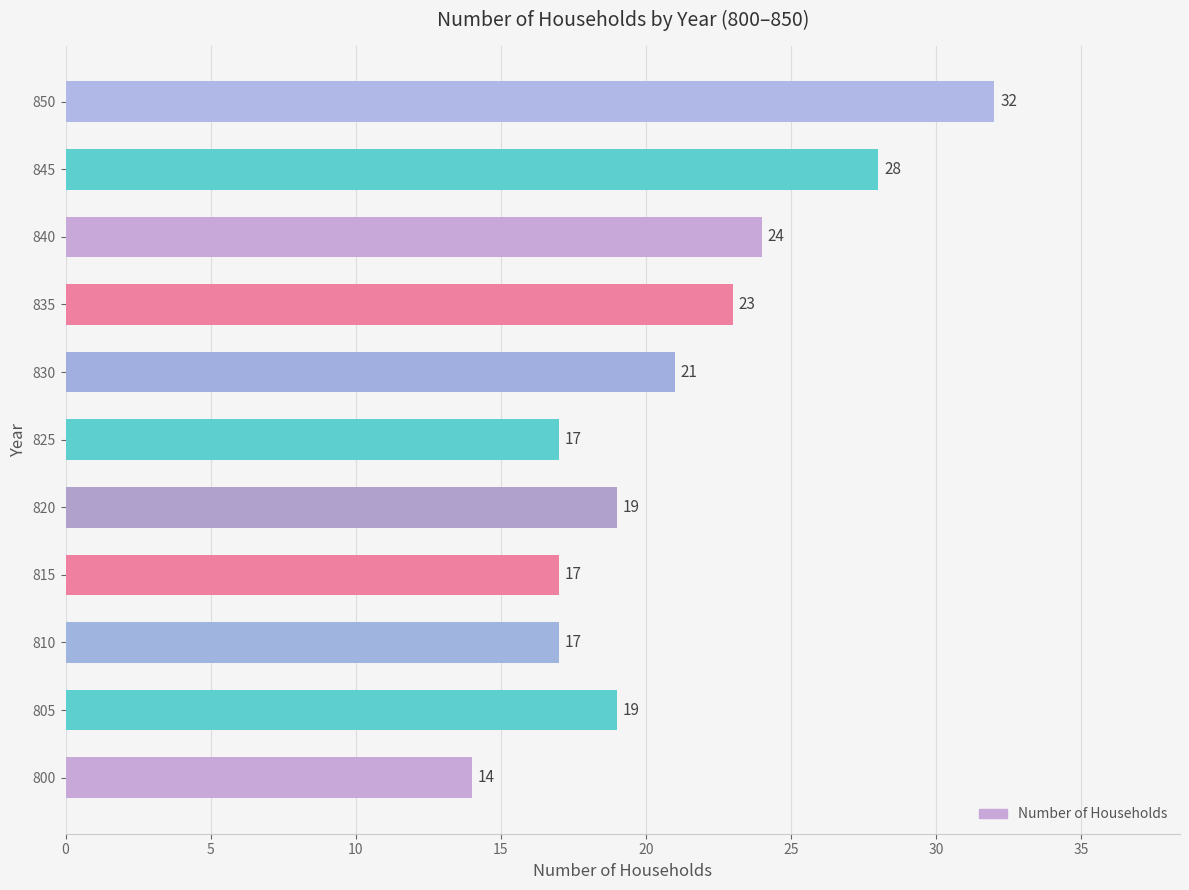

Does the chart contain stacked bars?

No